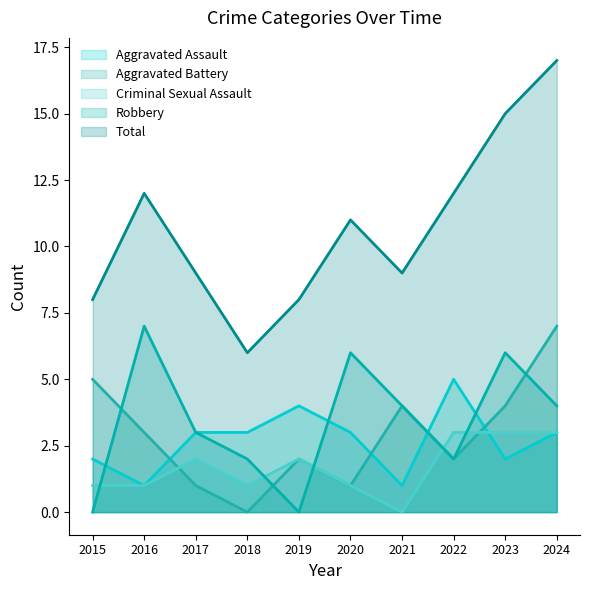

Reading right to left, list all the values displayed in this chart.

Aggravated Assault: 3	2	5	1	3	4	3	3	1	2
Aggravated Battery: 7	4	2	4	1	2	0	1	3	5
Criminal Sexual Assault: 3	3	3	0	1	2	1	2	1	1
Robbery: 4	6	2	4	6	0	2	3	7	0
Total: 17	15	12	9	11	8	6	9	12	8